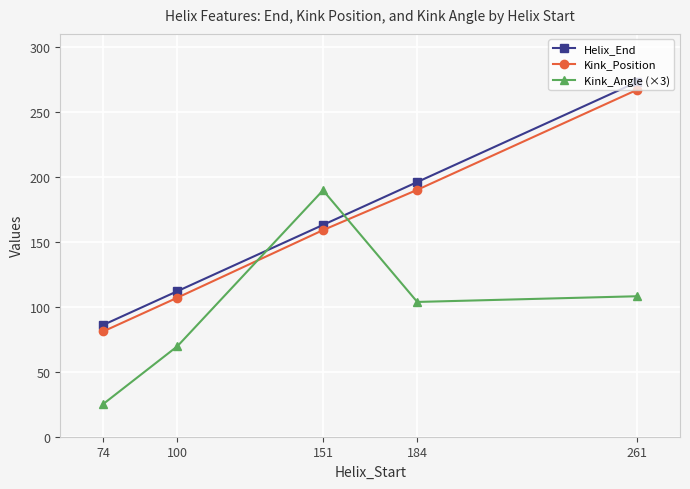

Where do Kink_Angle (×3) and Kink_Position first cross each other?

100 and 151